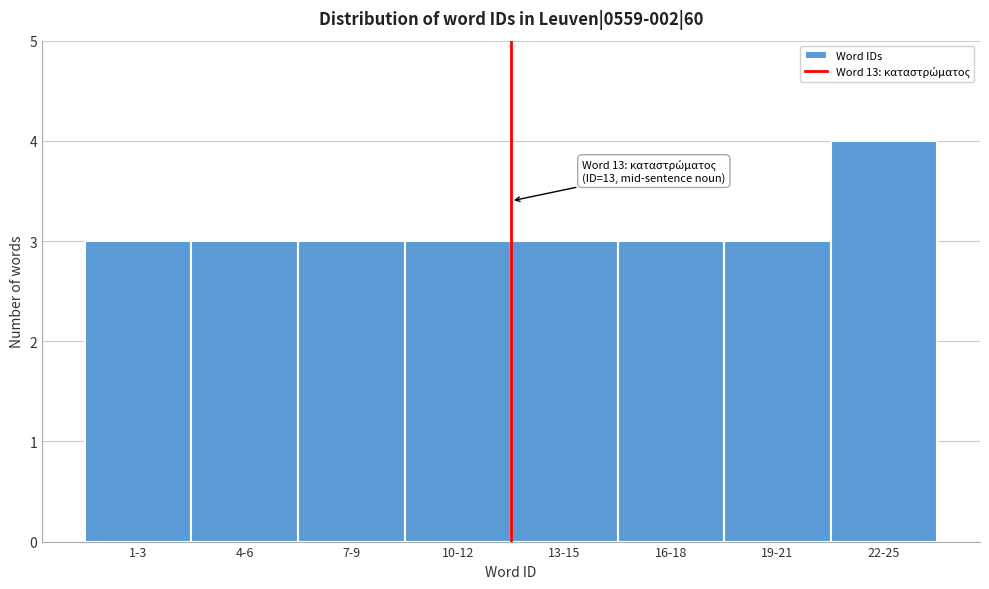

Reading left to right, list all the values displayed in this chart.

3	3	3	3	3	3	3	4